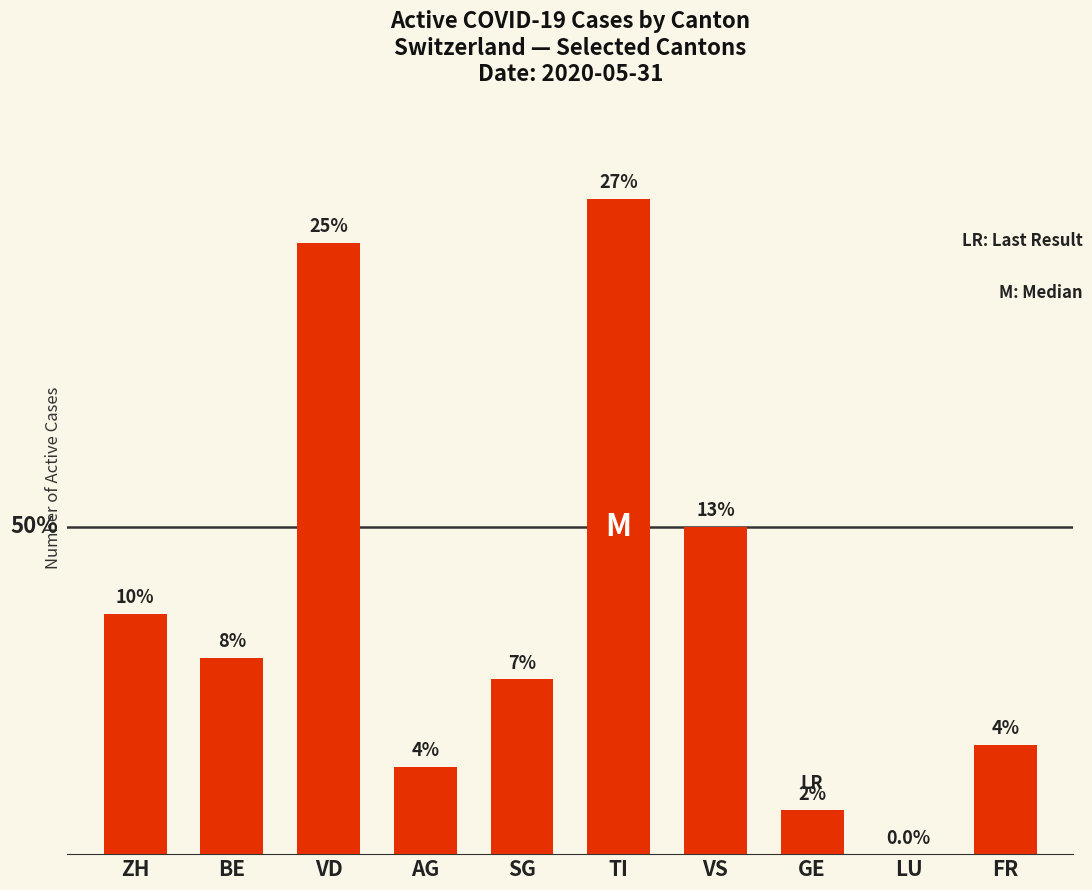

What is the label of the 3rd bar from the right?

GE